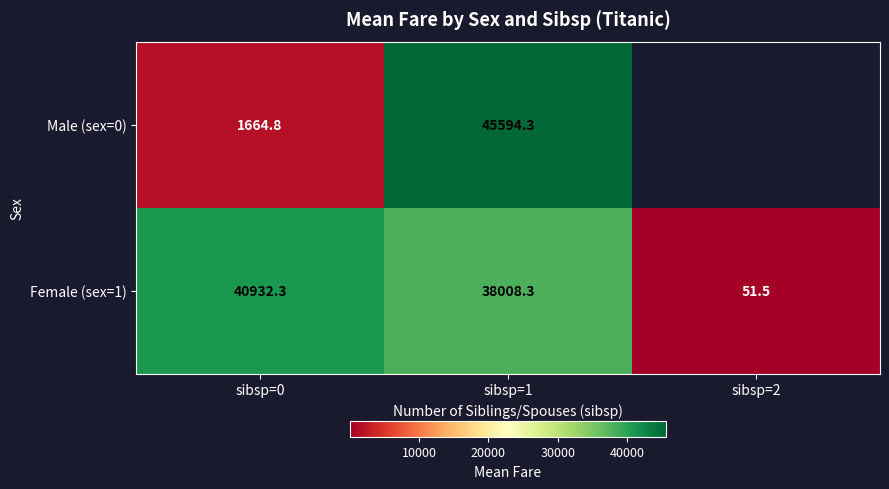

Is the value of Male (sex=0) at sibsp=1 greater than the value of Female (sex=1) at sibsp=1?

Yes